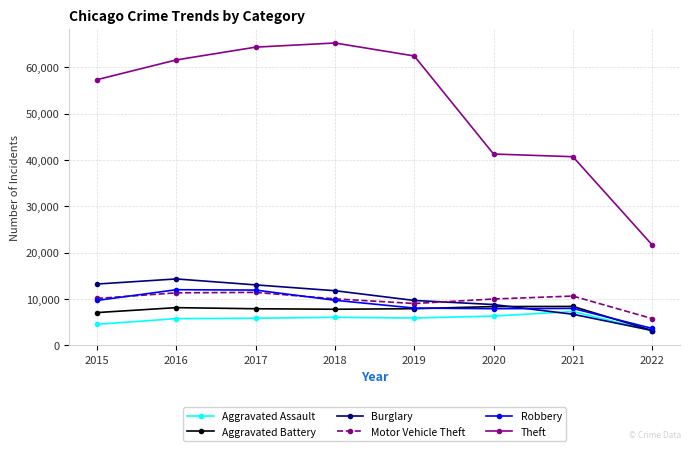

In Aggravated Battery, how many points are higher than both neighbors (excluding endpoints)?

2